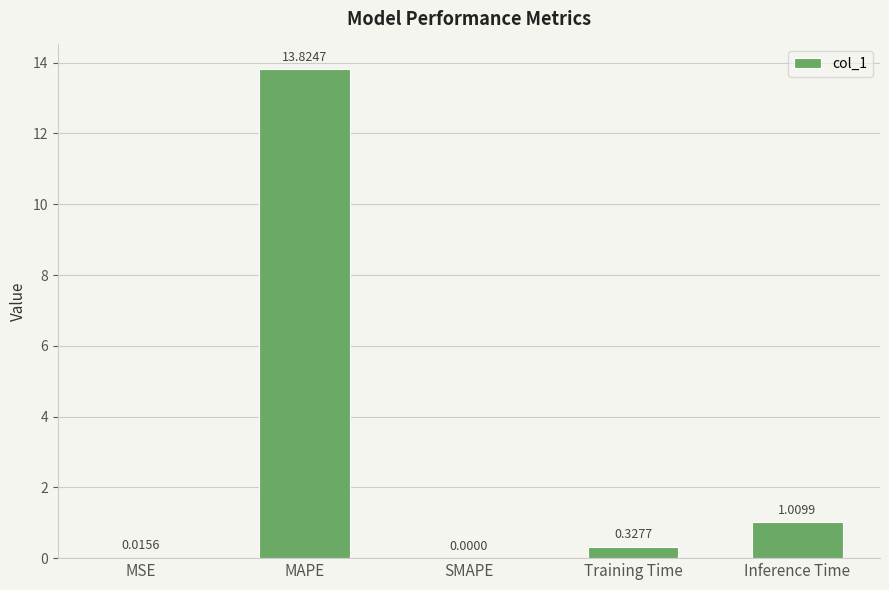

Which label corresponds to the largest value in the chart?

MAPE